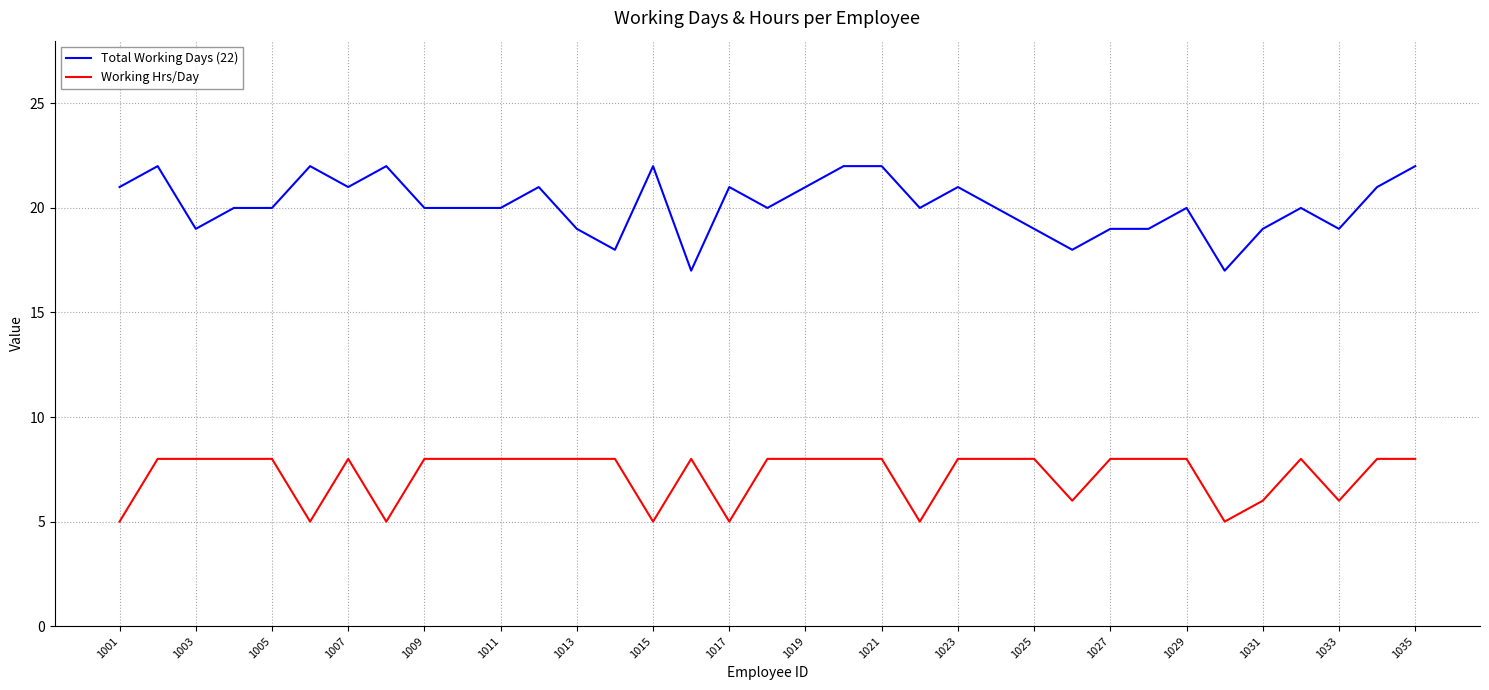

Which series has the largest total across all categories?

Total Working Days (22)